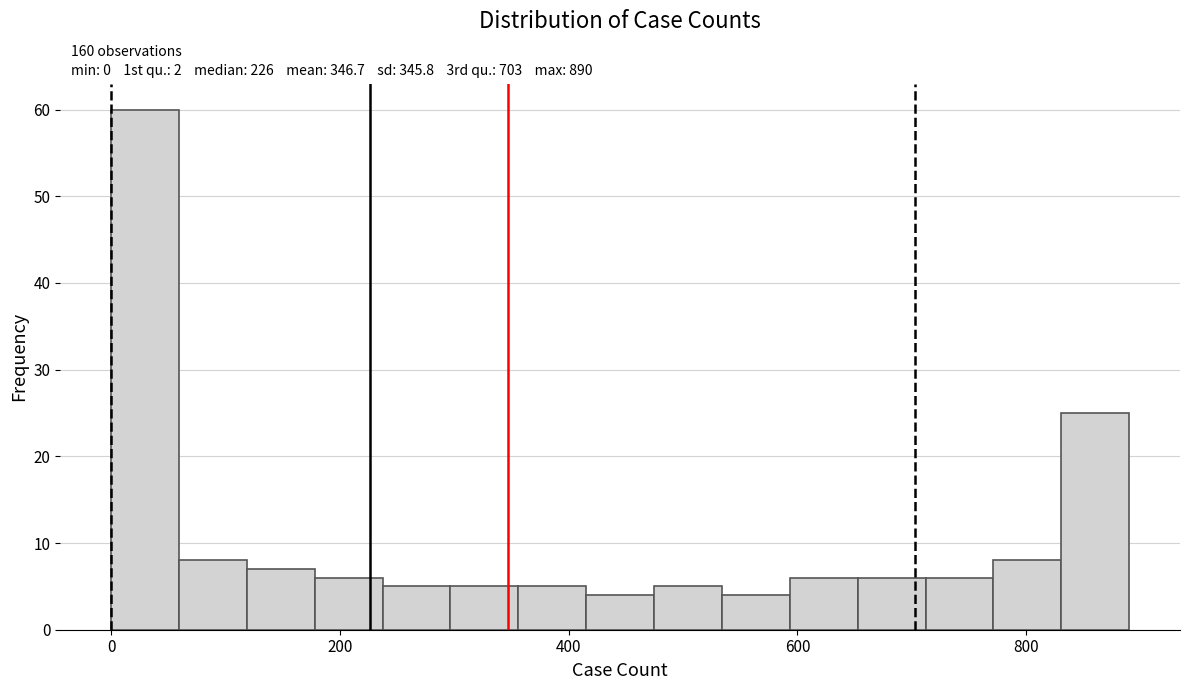

Read against the x-axis, roughly where is the centre of the tallest bar?

20